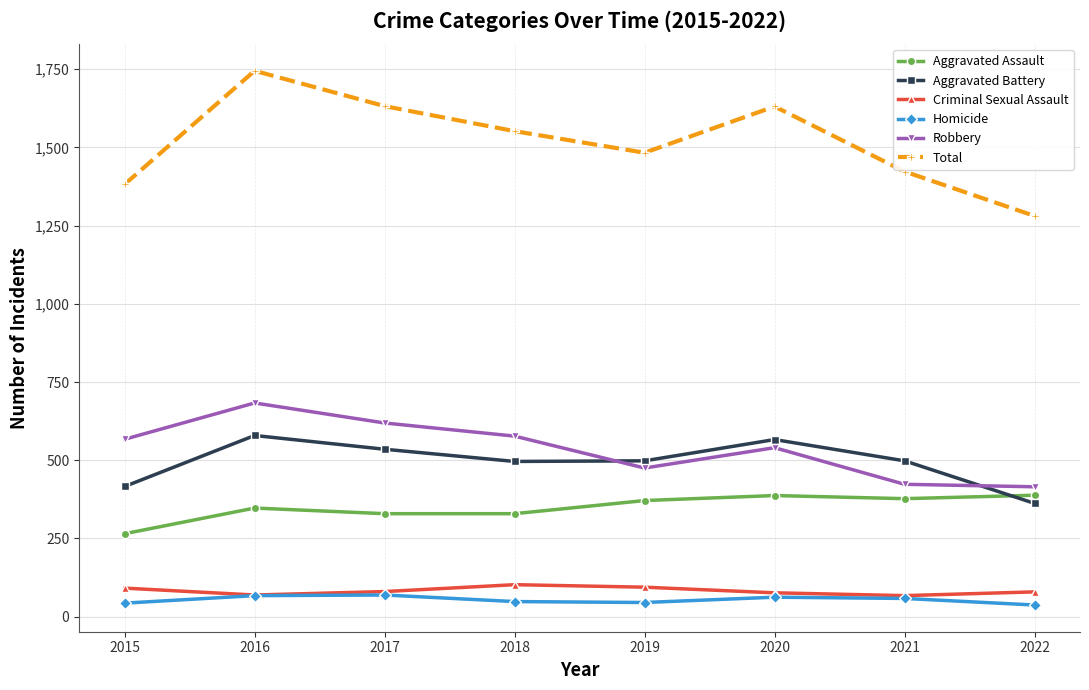

Is it true that Aggravated Battery equals 970 at 2016?

False